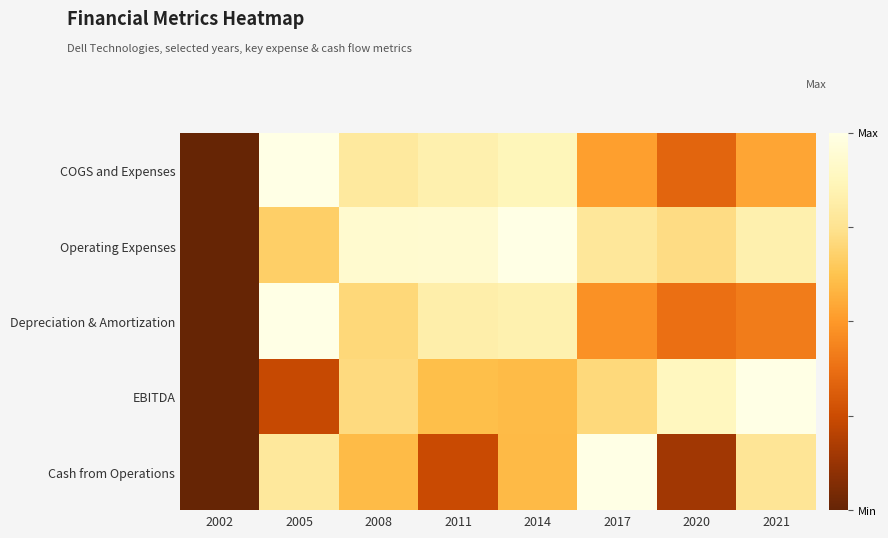

What is the total value across all series at 2014?

3.9